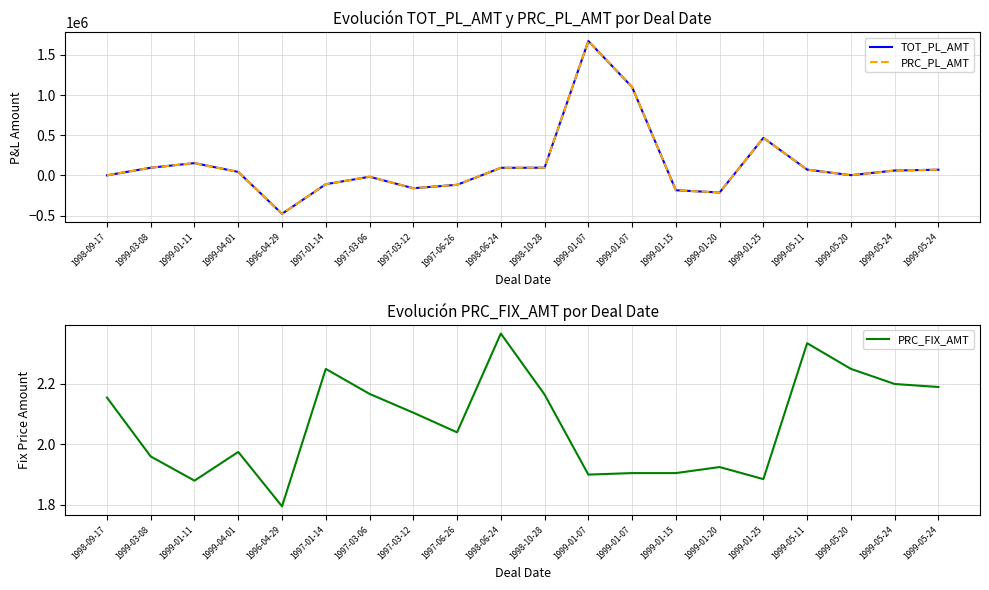

What is the value of the PRC_FIX_AMT point at the 6th from the left?

2.2